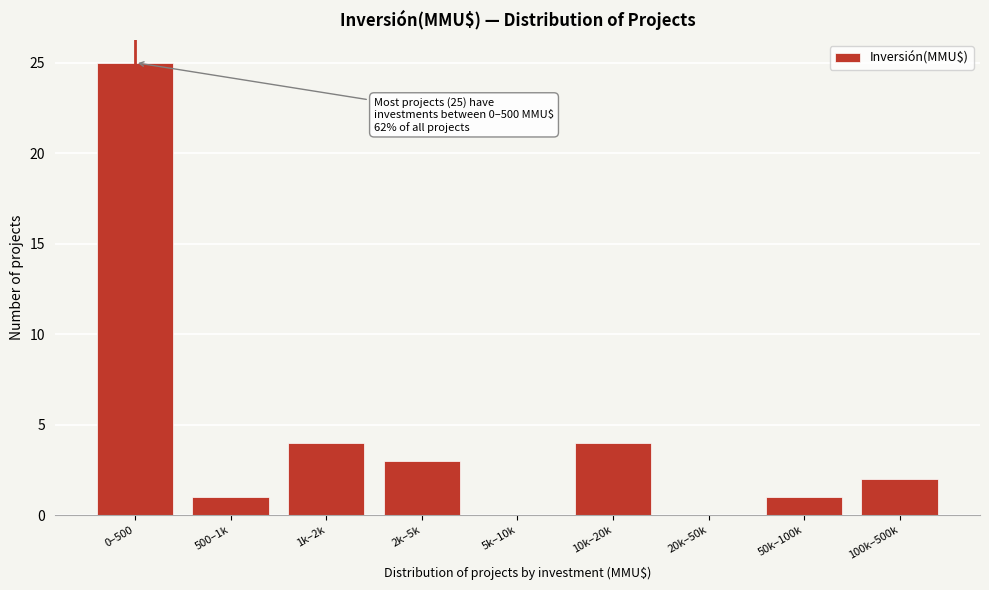

Reading right to left, transcribe all the data shown in this chart.

100k–500k=2	50k–100k=1	20k–50k=0	10k–20k=4	5k–10k=0	2k–5k=3	1k–2k=4	500–1k=1	0–500=25